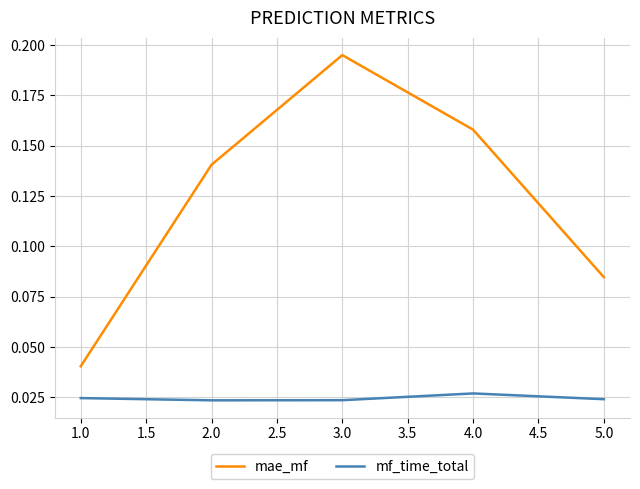

Rank the series by their average value, from lowest to highest.

mf_time_total, mae_mf